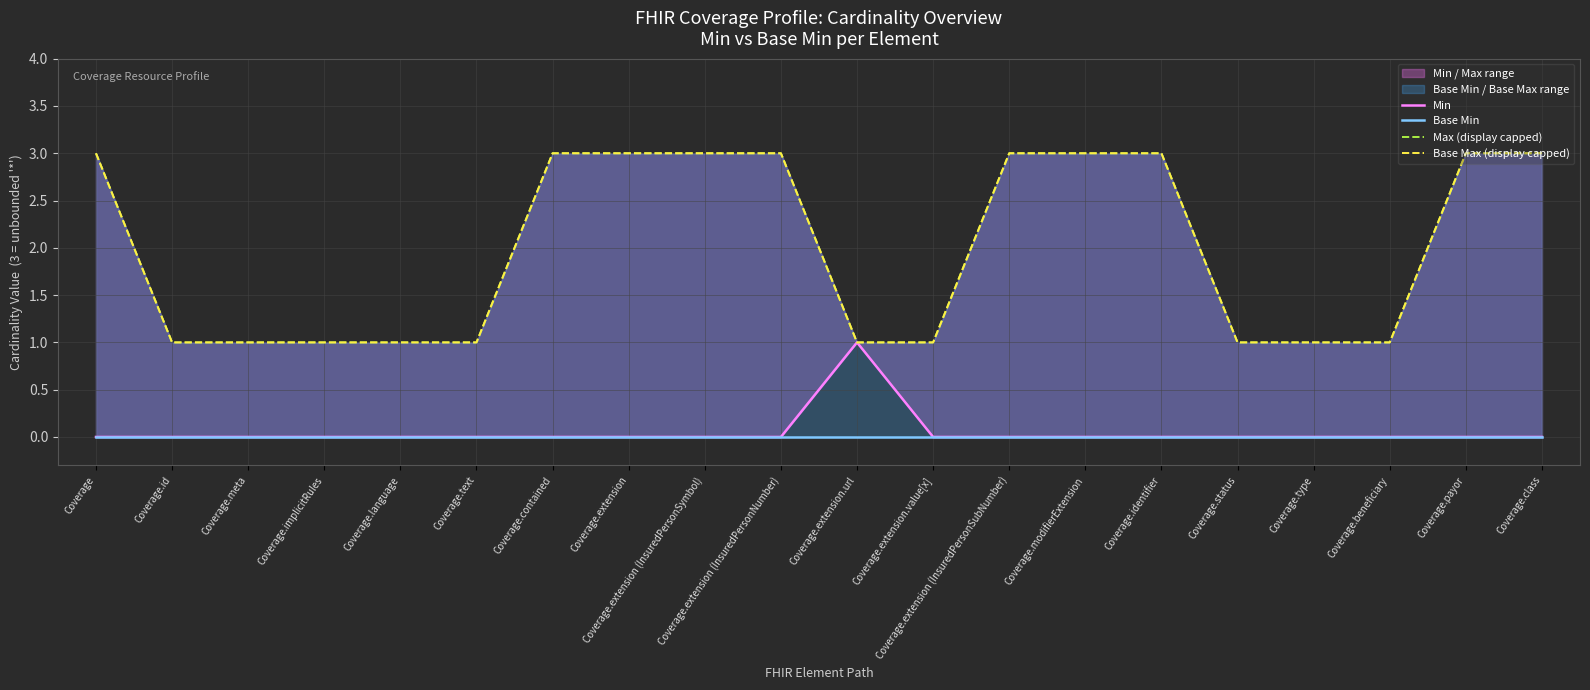

What is the spread (max minus min) of values at Coverage.contained?

3